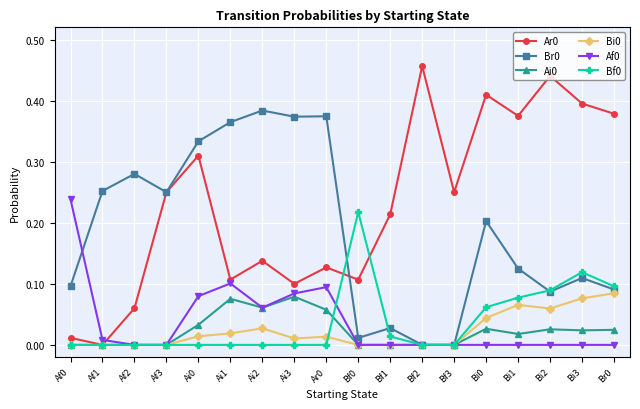

True or false: Ai0 has more than 2 interior local peaks.

True